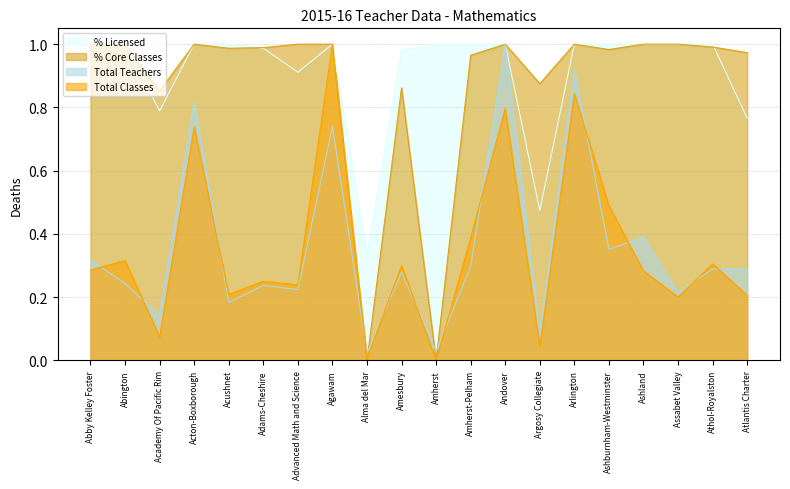

Is the value of Total Classes at Acushnet greater than the value of % Core Classes at Agawam?

No